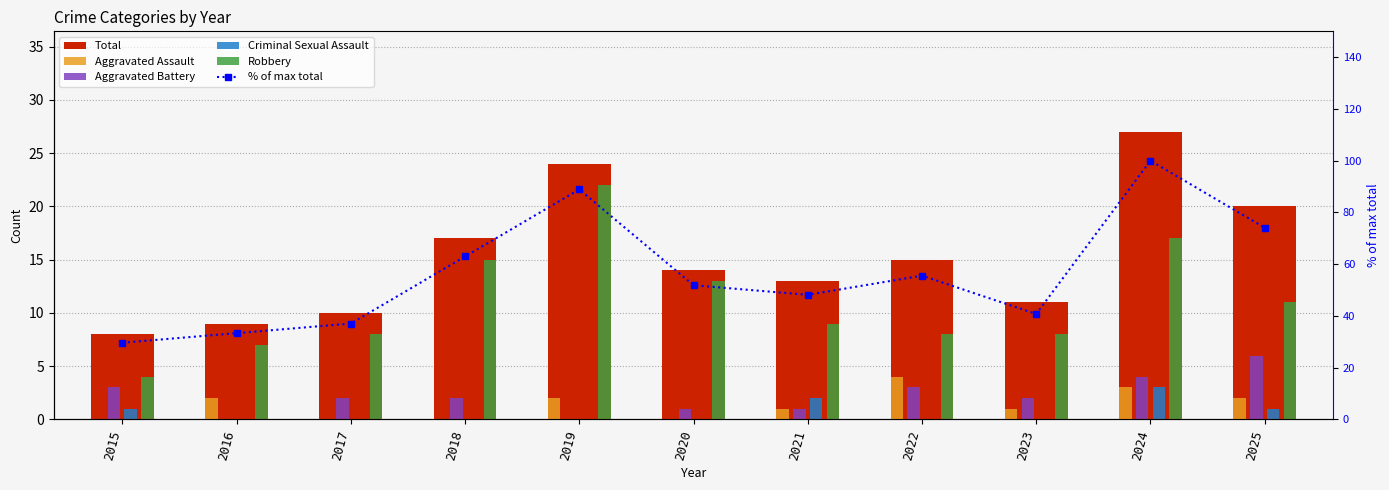

At 2024, list the series in order from largest to smallest.

% of max total, Total, Robbery, Aggravated Battery, Aggravated Assault, Criminal Sexual Assault